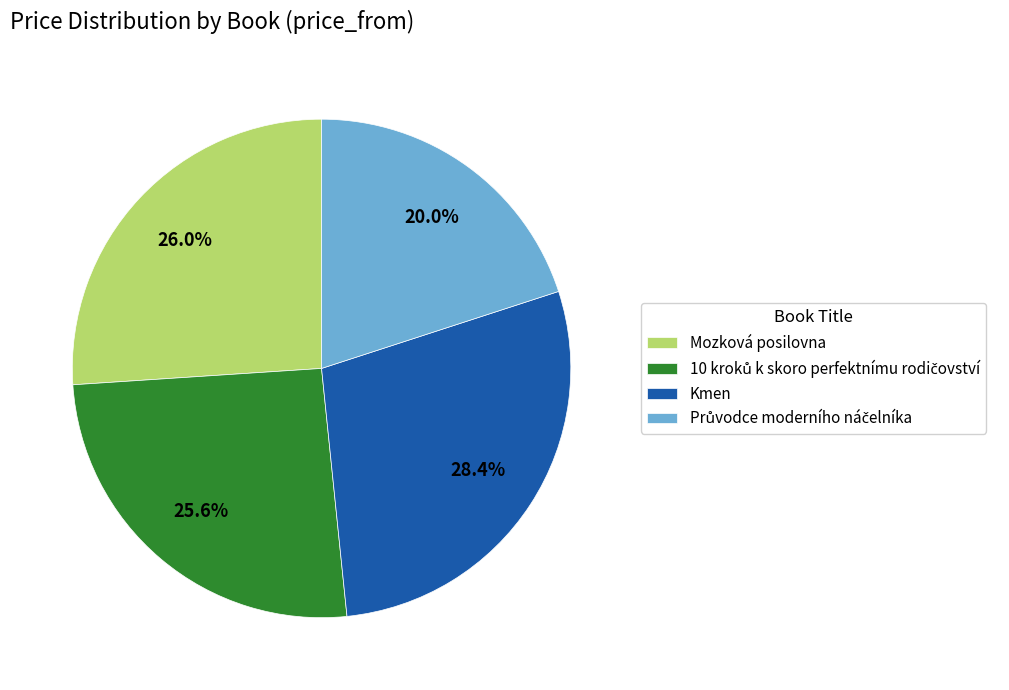

Which slice is the largest?

Kmen